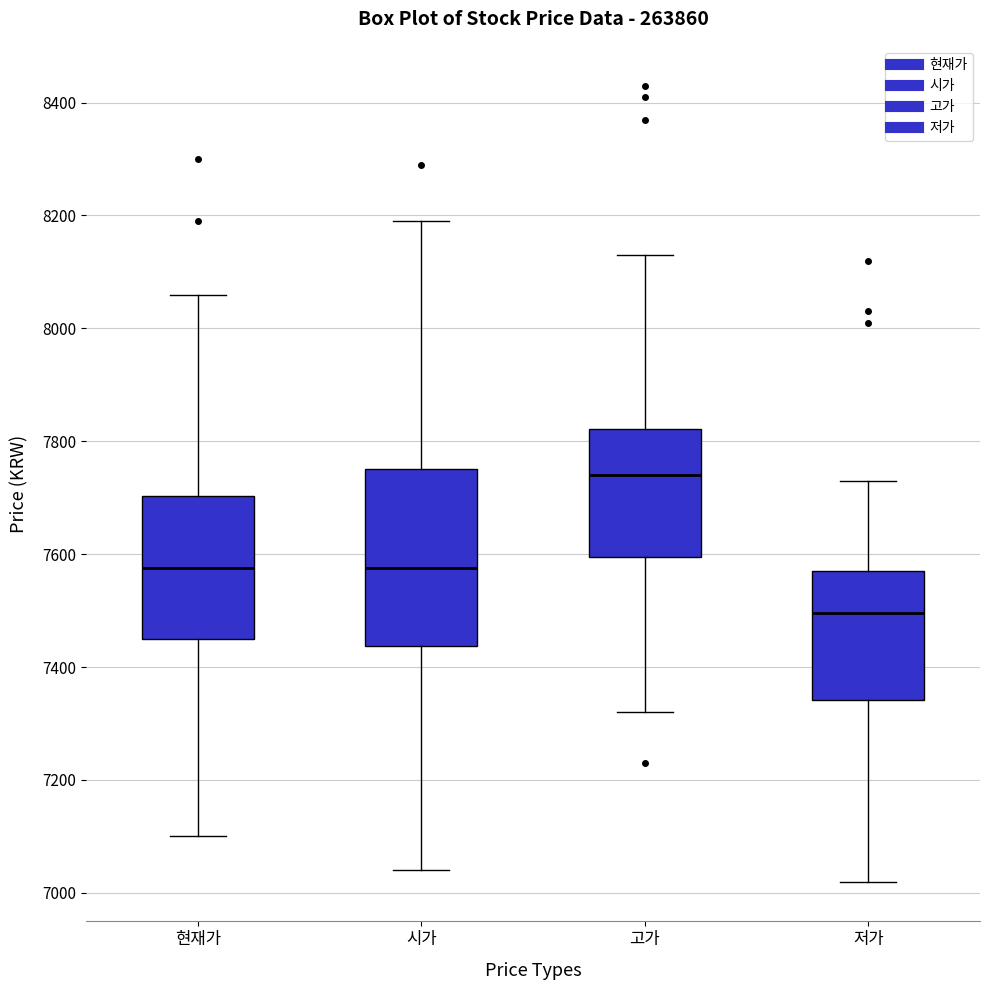

Reading left to right, transcribe this box plot: for each box, give where its median line is, the range the box spans, and where its two whiskers end, as read against the y-axis. The values are not printed on the chart, so give them approximately, as read against the axis.

현재가: median 7580, box 7460 to 7700, whiskers 7100 to 8060
시가: median 7580, box 7440 to 7760, whiskers 7040 to 8200
고가: median 7740, box 7600 to 7820, whiskers 7320 to 8140
저가: median 7500, box 7340 to 7580, whiskers 7020 to 7740